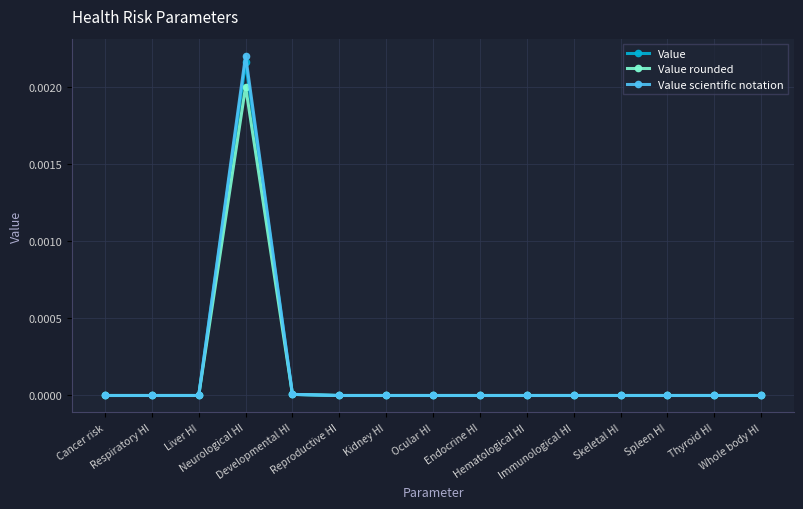

True or false: Value rounded has more than 0 points higher than both neighbors.

True